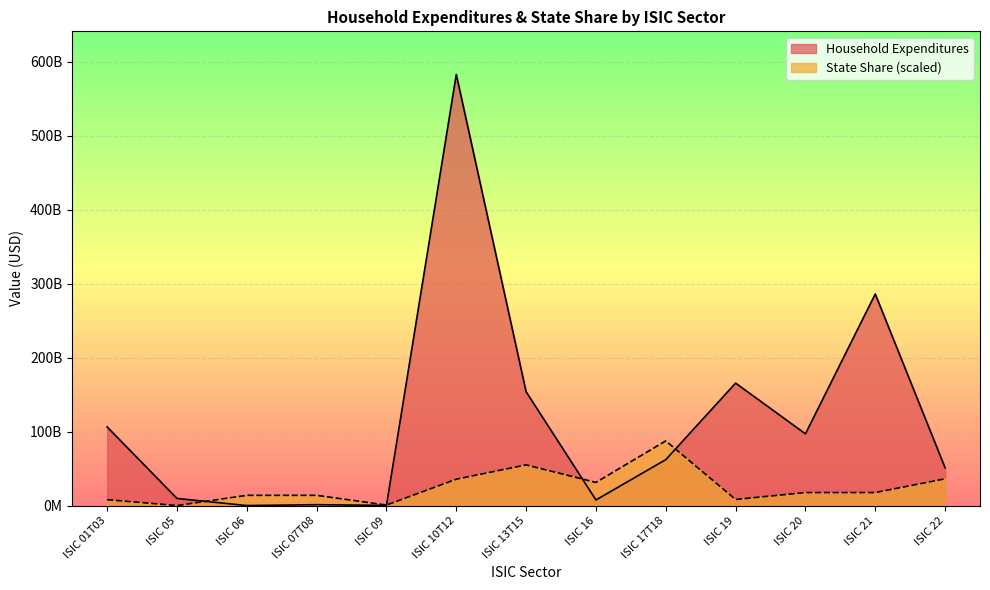

The State Share (scaled) series shows 23087208807.7 at ISIC 06. True or false?

False